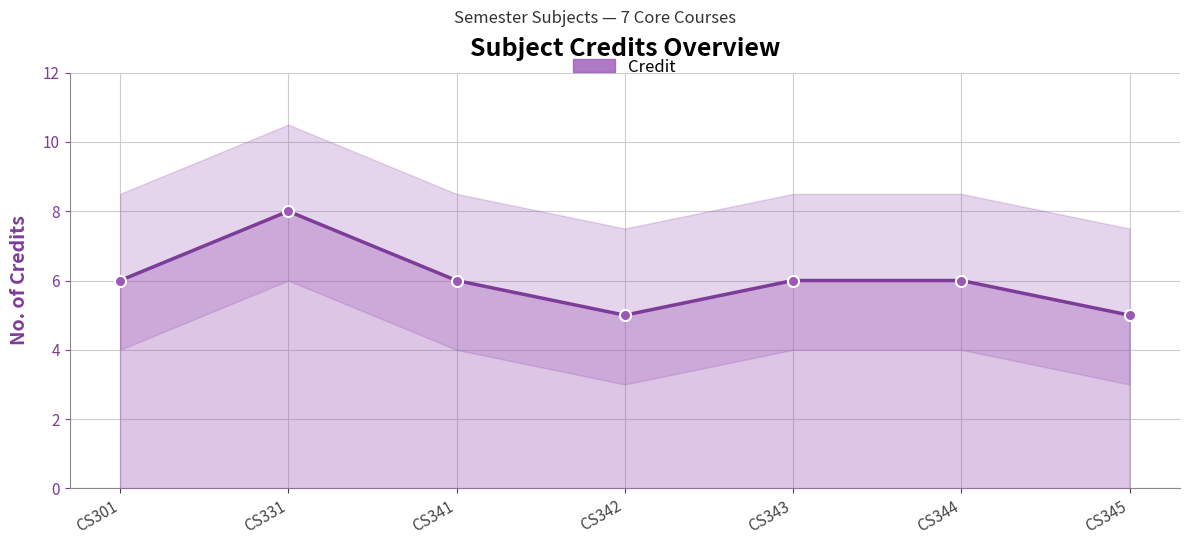

Between CS344 and CS342, which is larger?

CS344